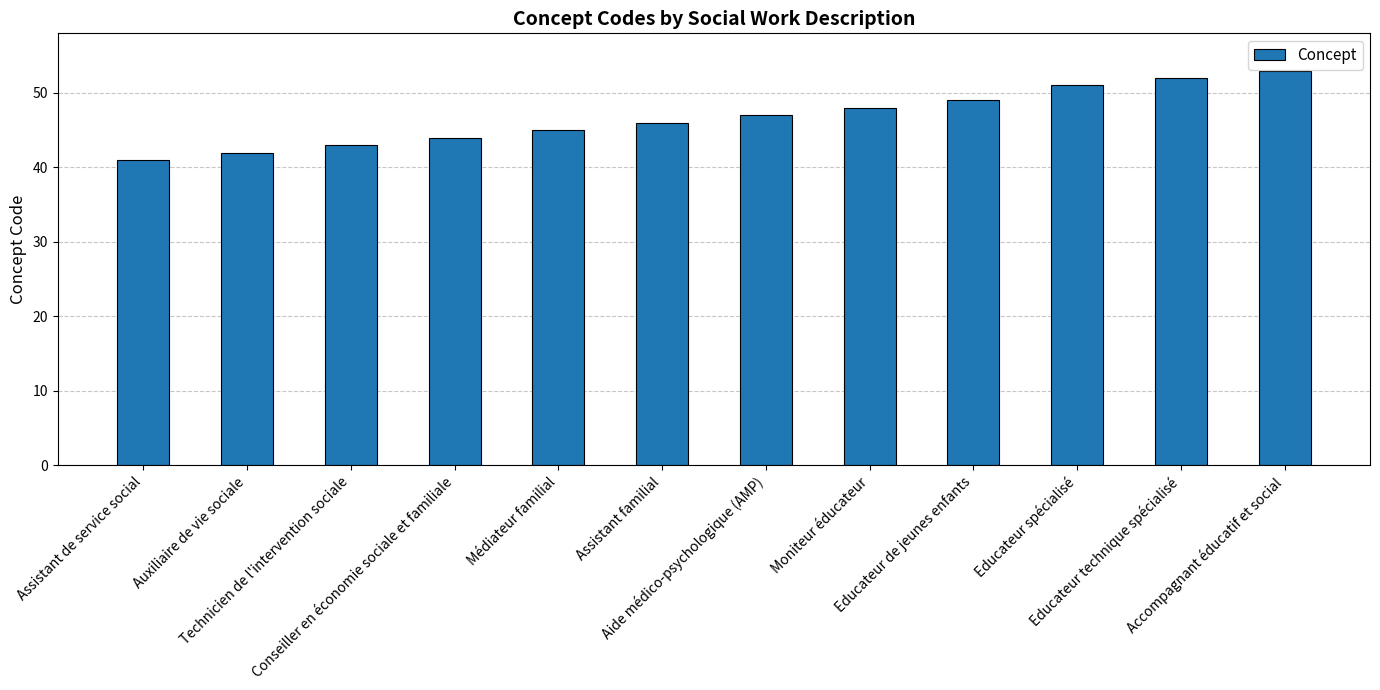

How many bars are there in total?

12